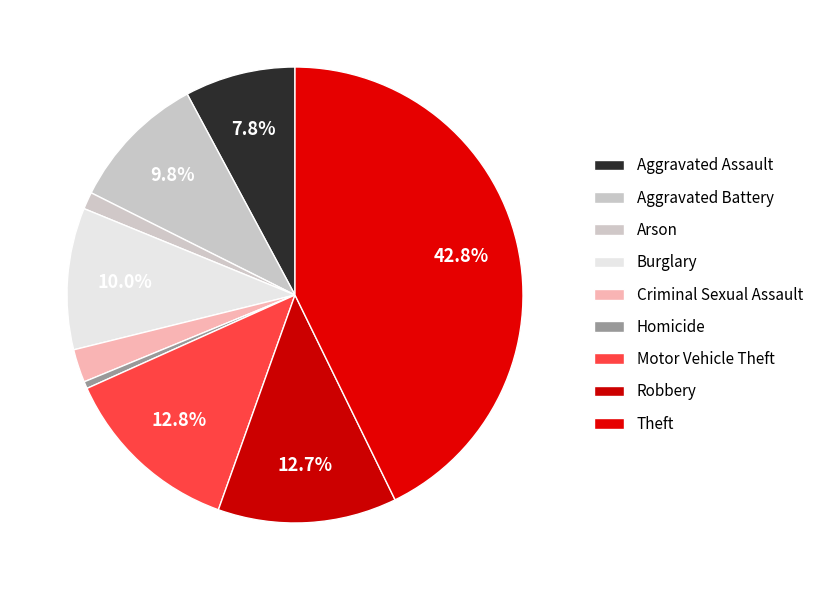

Combined, do Aggravated Assault and Aggravated Battery account for over 50%?

No